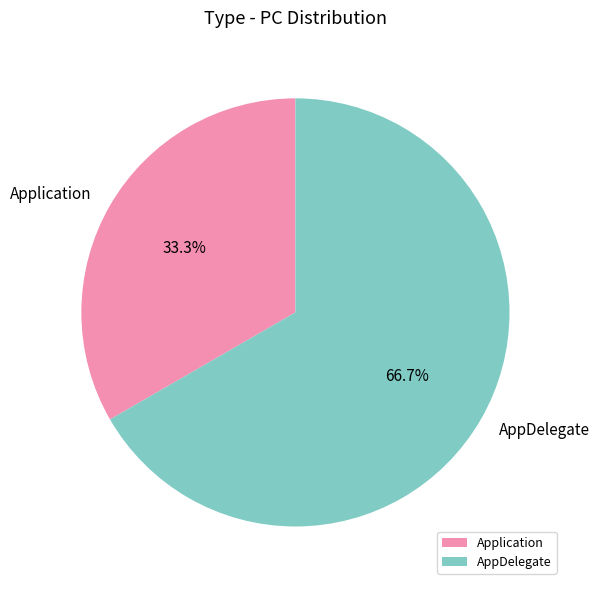

Which slice is the largest?

AppDelegate